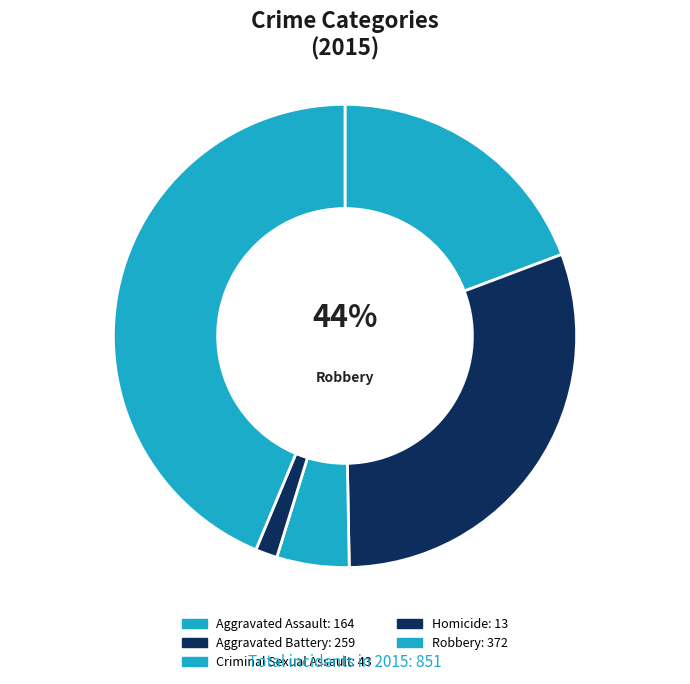

Combined, what portion of the pie is Aggravated Battery and Robbery?

74.1%